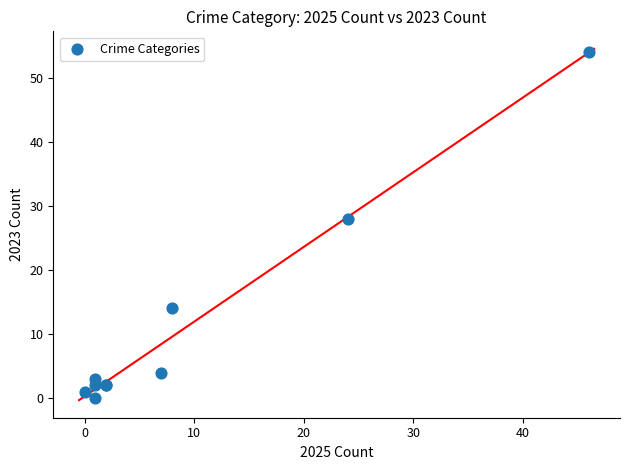

What Y value in the scatter plot is closest to 27?

28